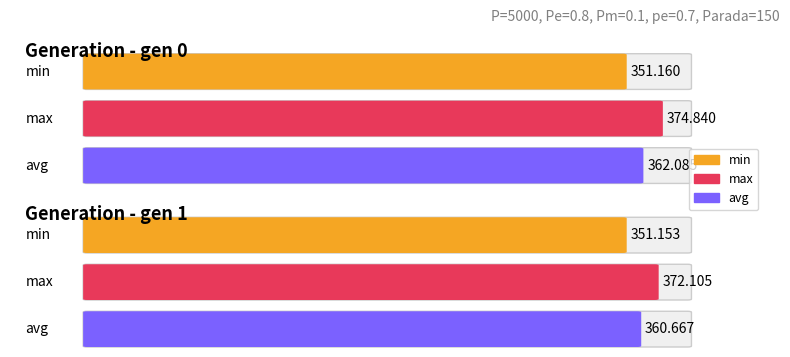

Which series has the largest range (max minus min)?

max